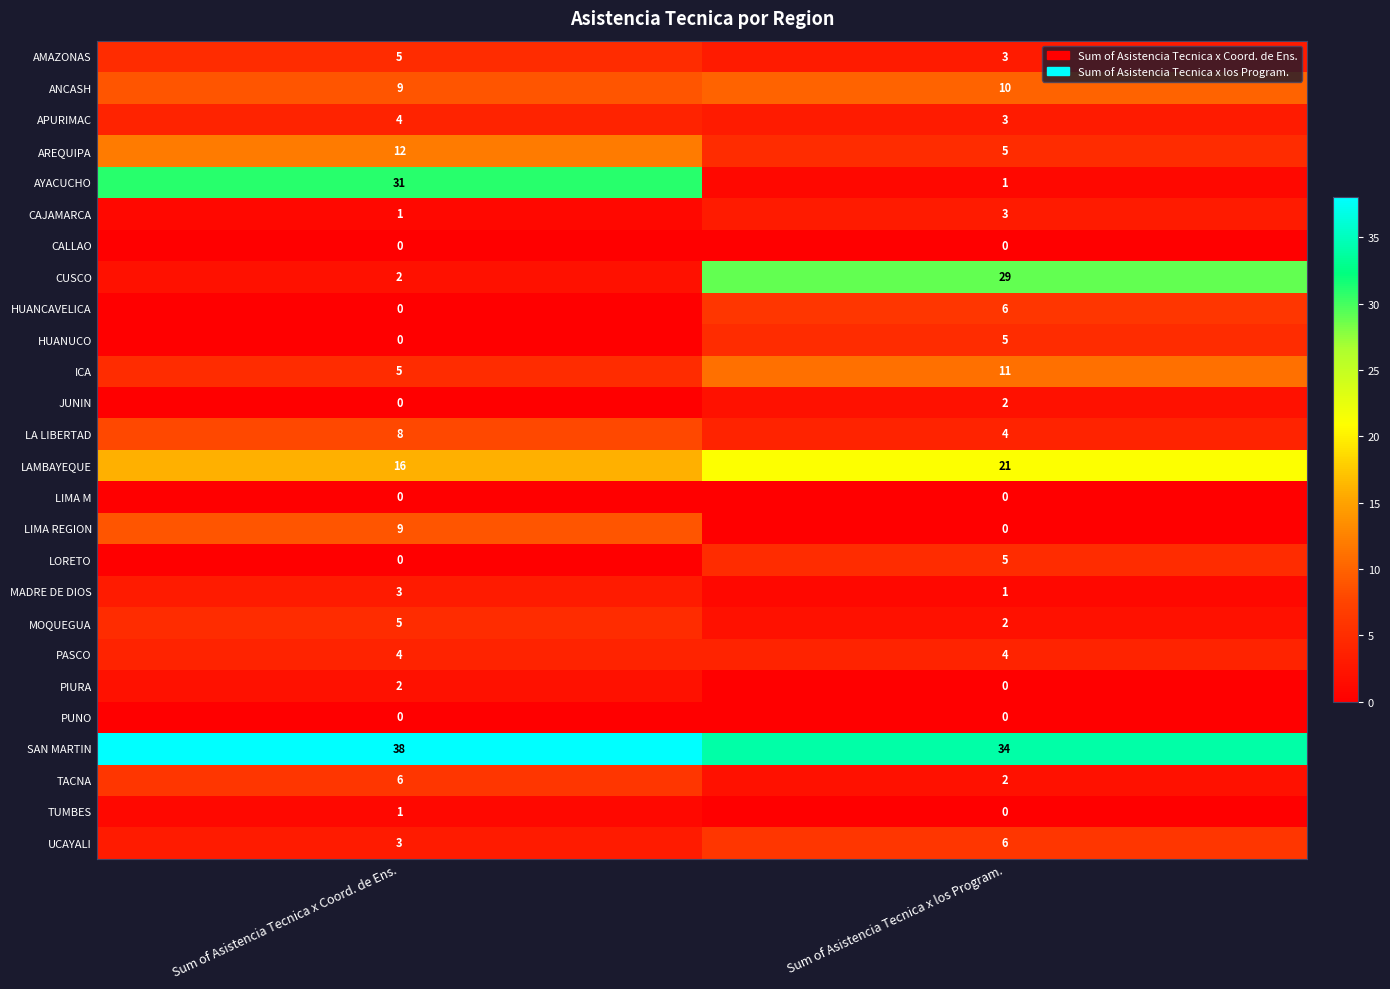

What is the maximum value for TACNA?

6